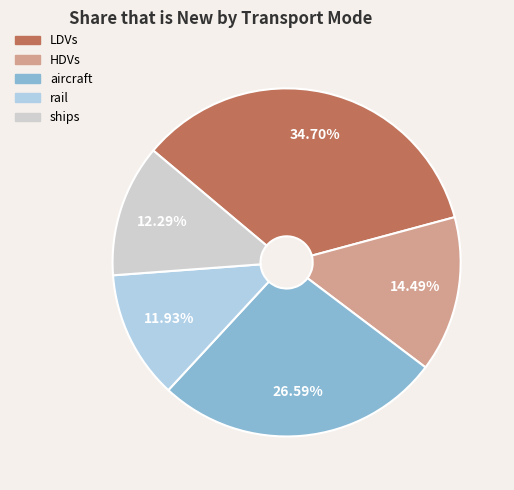

Does any single category account for the majority?

No